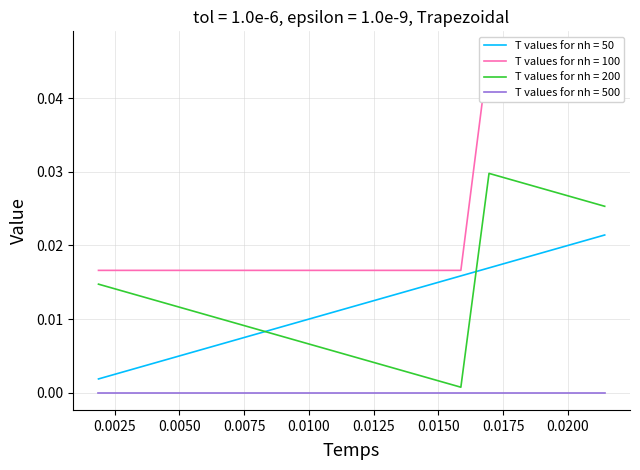

True or false: T values for nh = 50 and T values for nh = 200 intersect in this chart.

True